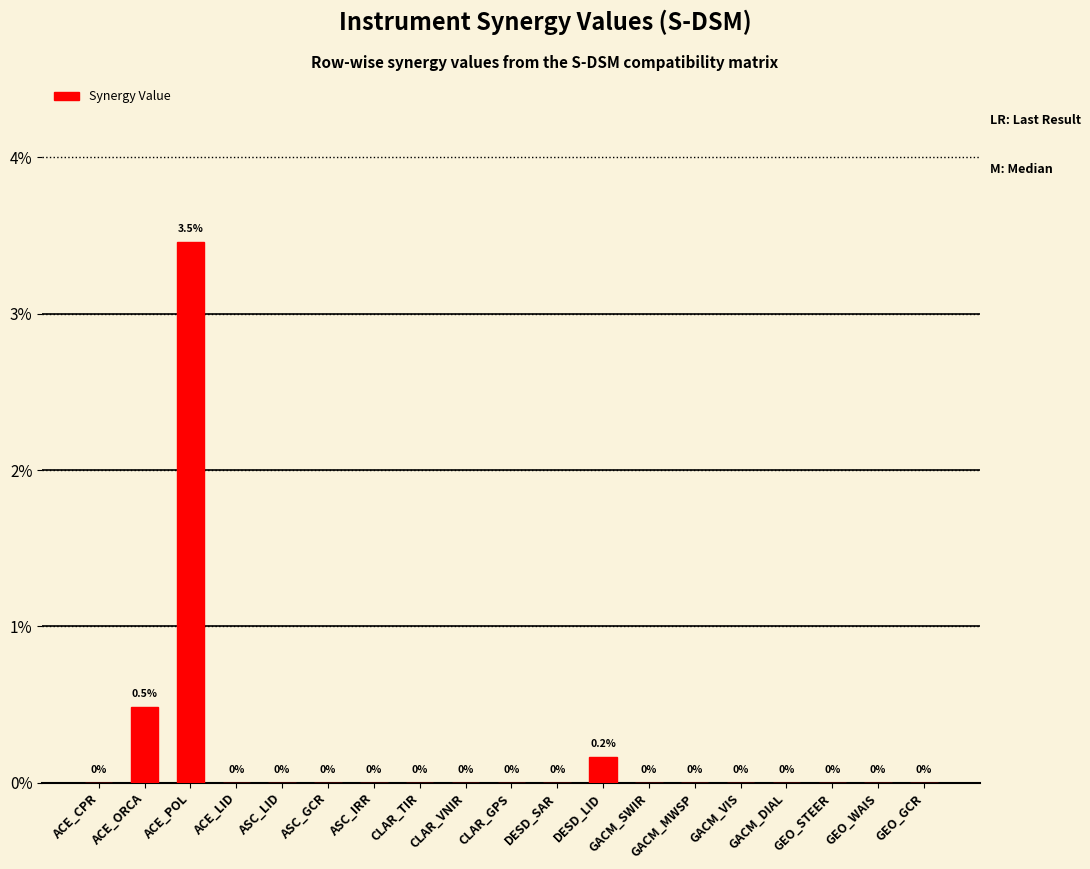

Are the bars grouped side by side (vs. stacked)?

No